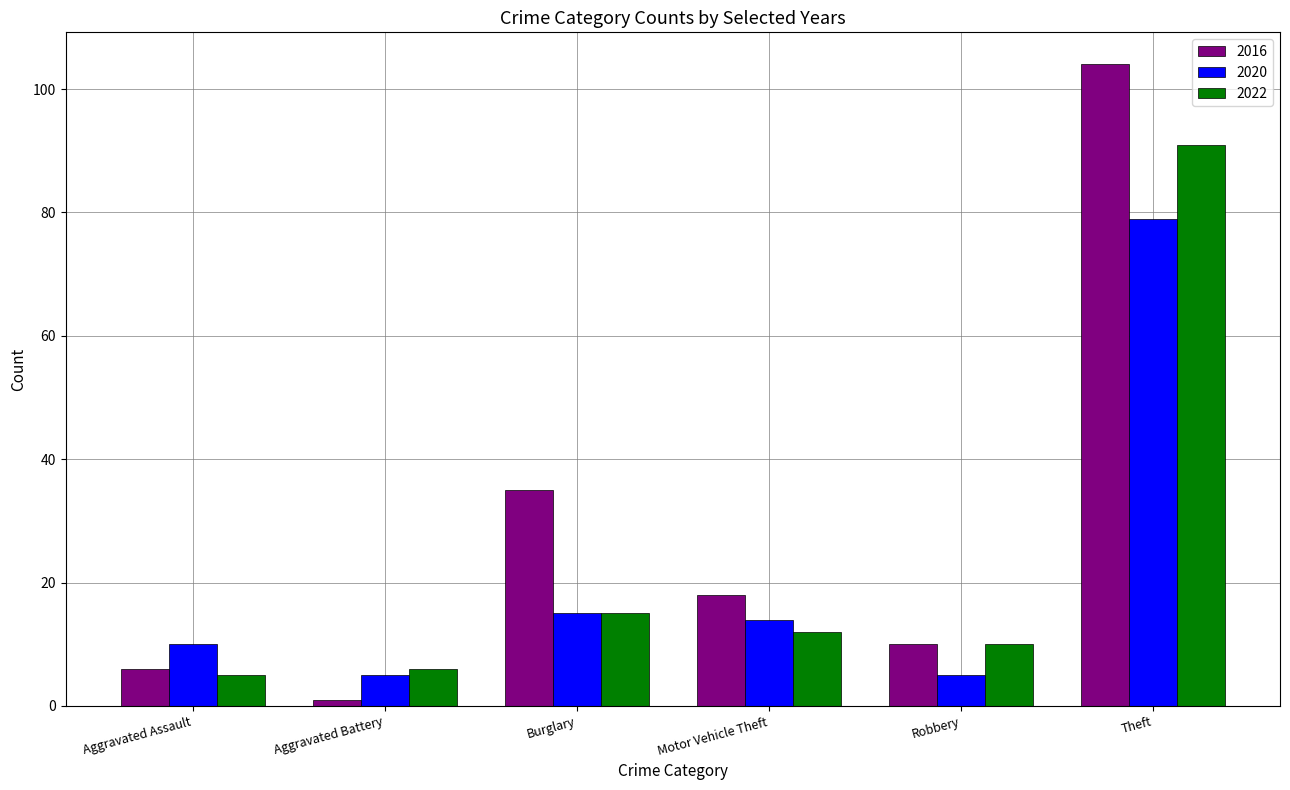

Which category has the highest value in the 2016 series?

Theft